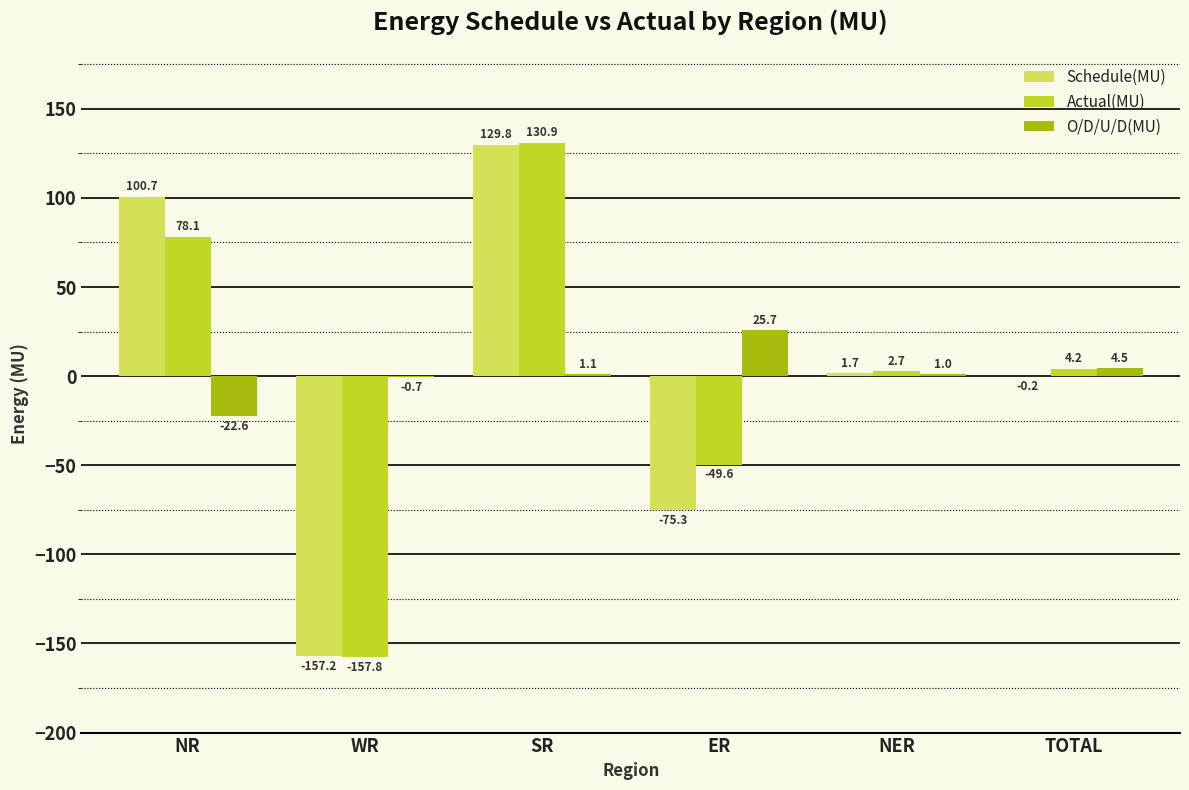

What is the greatest value displayed?

130.9